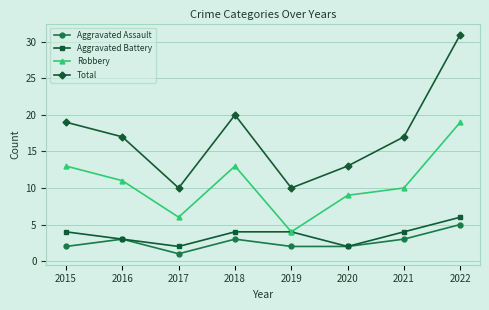

Which series has the largest range (max minus min)?

Total